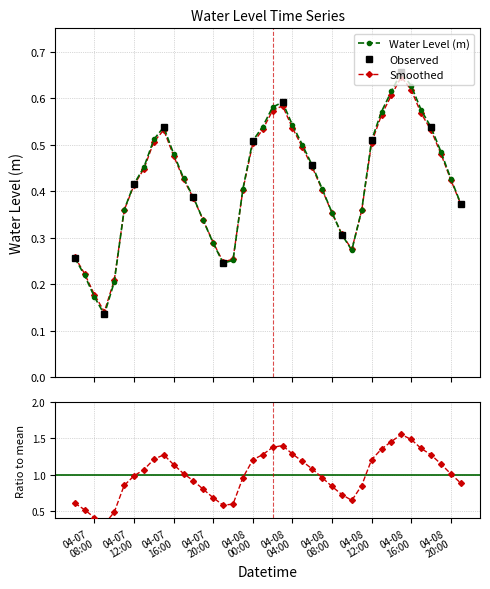

How many interior local valleys does the Water Level (m) series have?

3